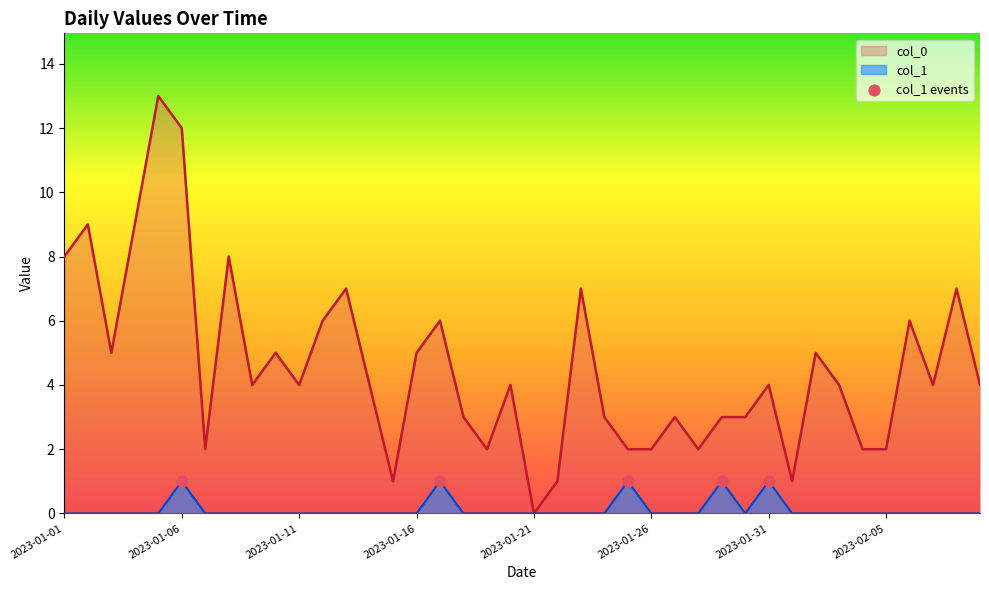

Which series reaches the maximum Y coordinate?

col_0